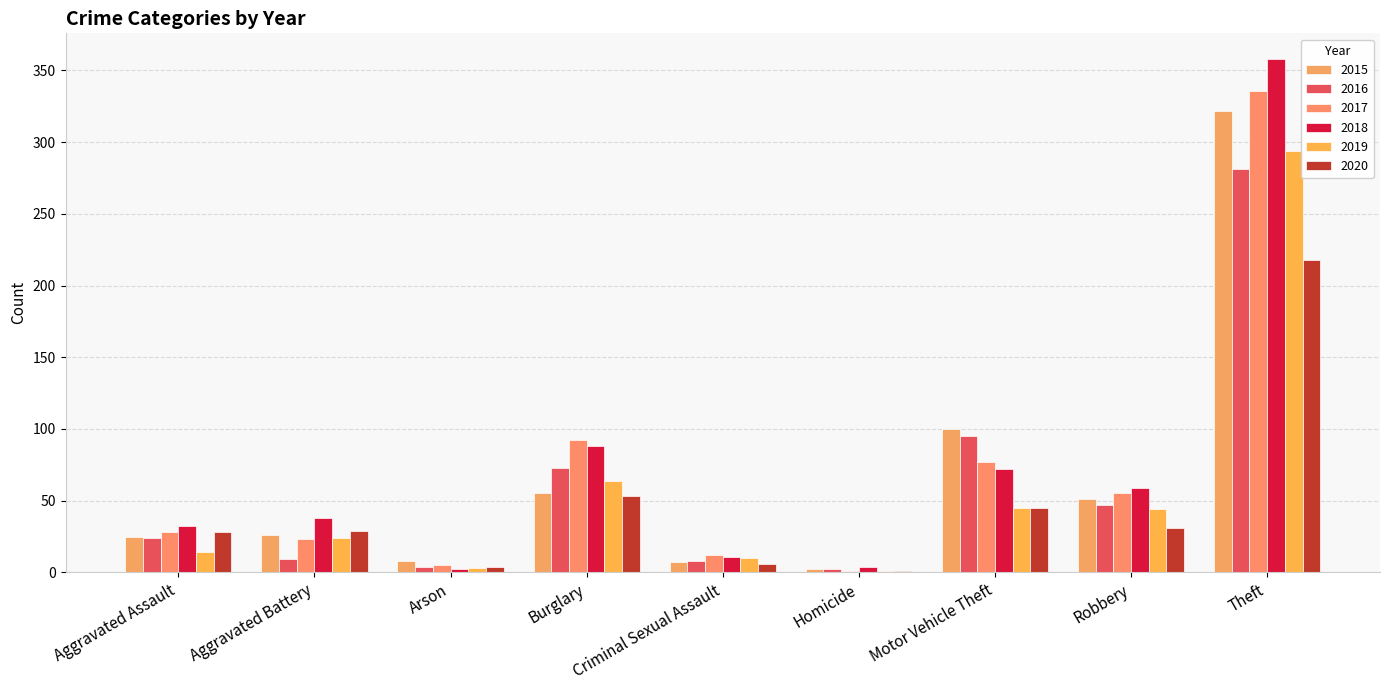

At which category is the sum across all series the highest?

Theft